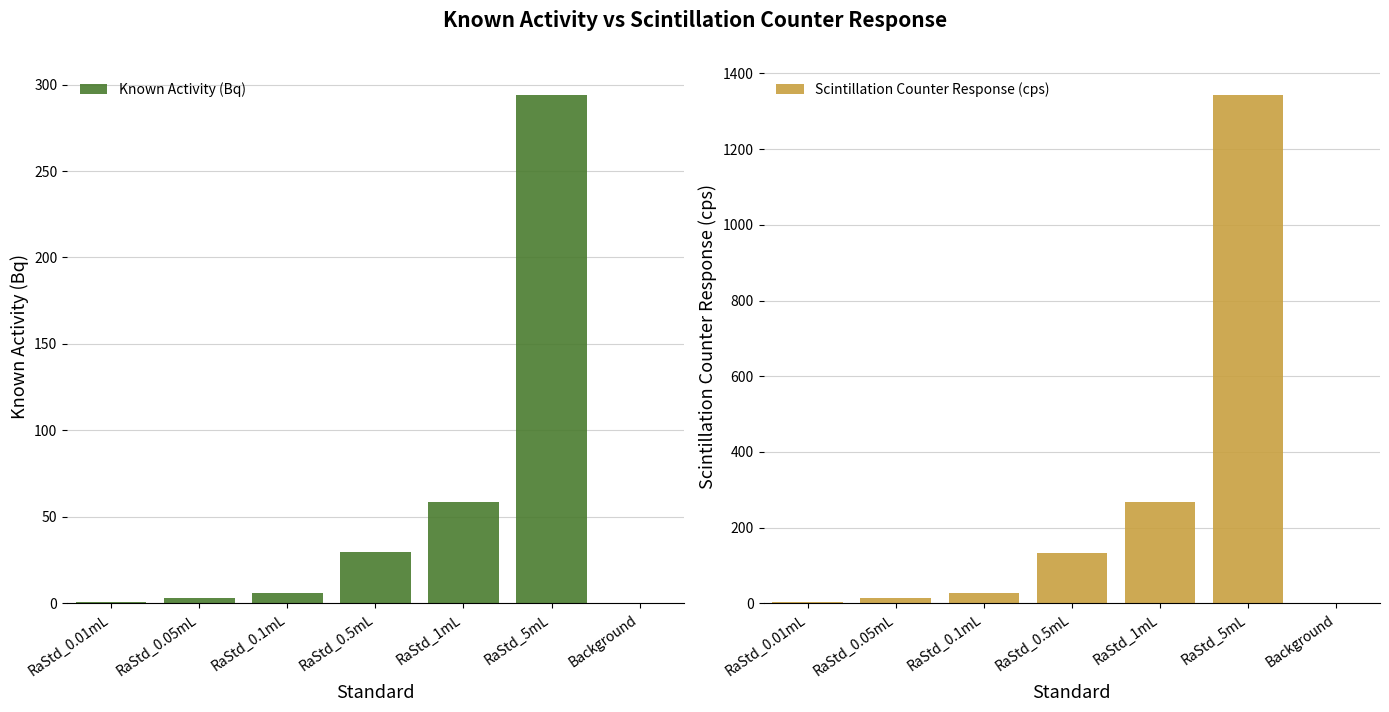

Reading right to left, what are all the values shown in this chart?

Known Activity (Bq): Background=0.0	RaStd_5mL=294.2	RaStd_1mL=58.8	RaStd_0.5mL=29.4	RaStd_0.1mL=5.9	RaStd_0.05mL=2.9	RaStd_0.01mL=0.6
Scintillation Counter Response (cps): Background=1.2	RaStd_5mL=1343.9	RaStd_1mL=267.6	RaStd_0.5mL=133.3	RaStd_0.1mL=27.3	RaStd_0.05mL=14.2	RaStd_0.01mL=3.6